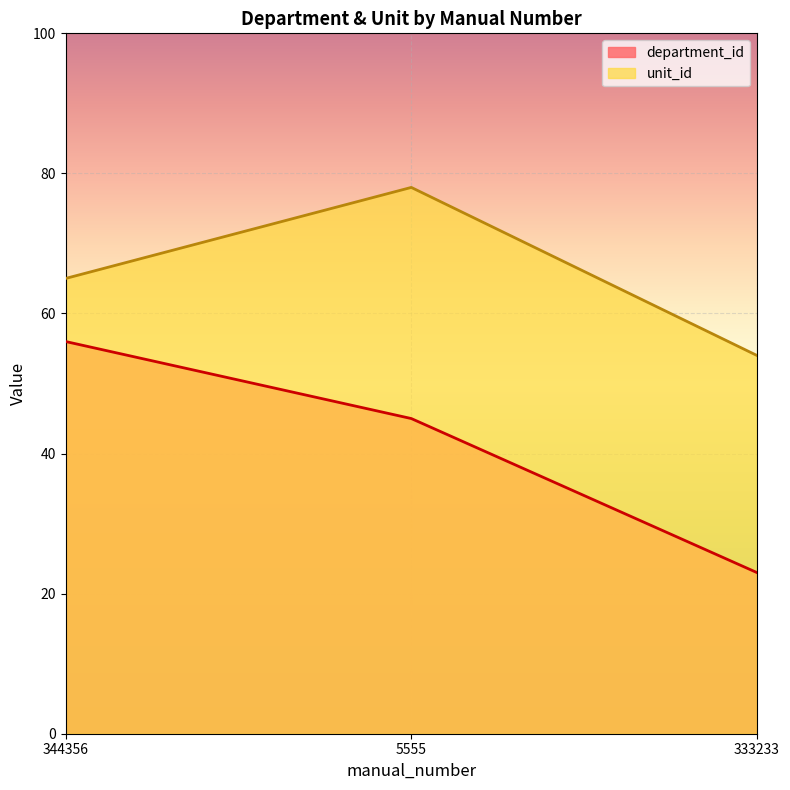

Count the number of data series in this chart.

2